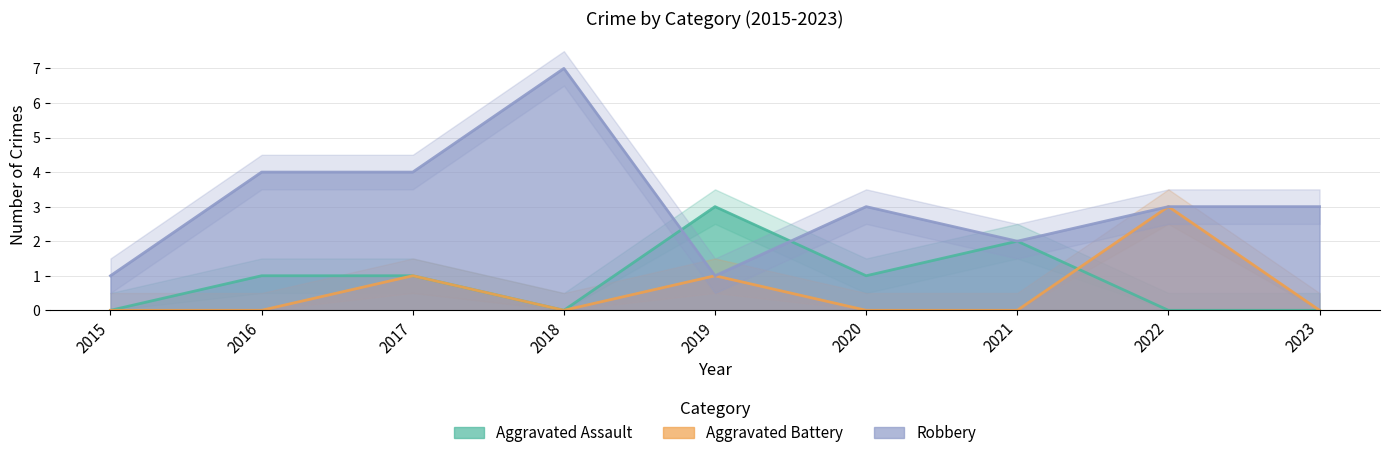

True or false: Aggravated Battery has a value of 1 at 2019.

True